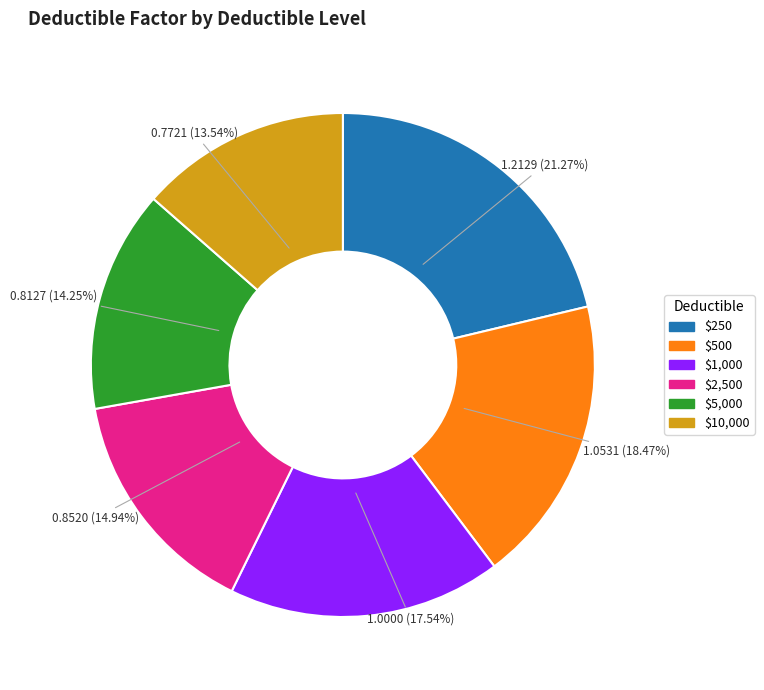

Which category has the smallest portion of the pie?

$10,000